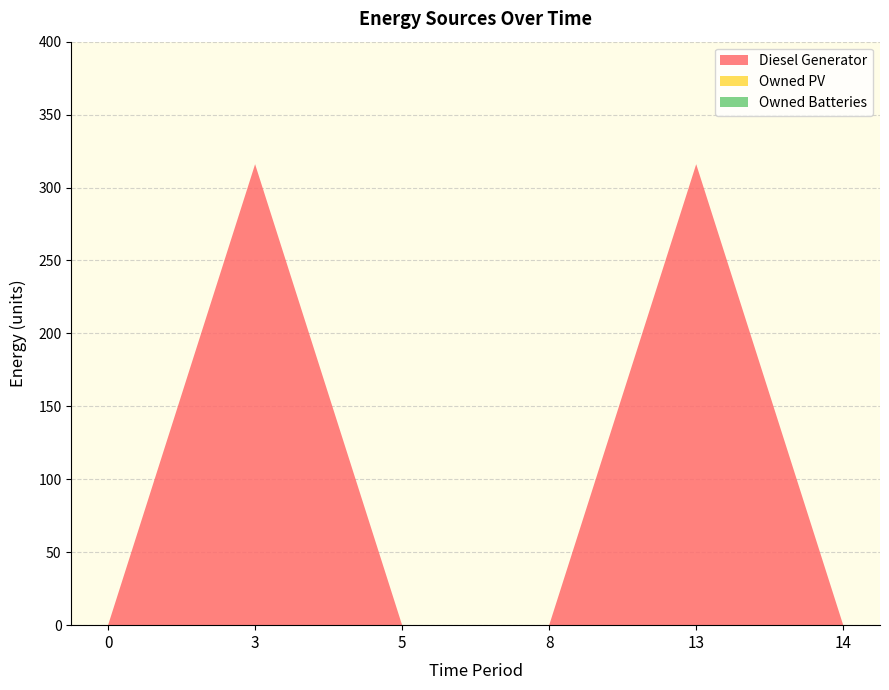

Reading left to right, transcribe all the data shown in this chart.

Diesel Generator: 0=0	3=316	5=0	8=0	13=316	14=0
Owned PV: 0=0	3=0	5=0	8=0	13=0	14=0
Owned Batteries: 0=0	3=0	5=0	8=0	13=0	14=0